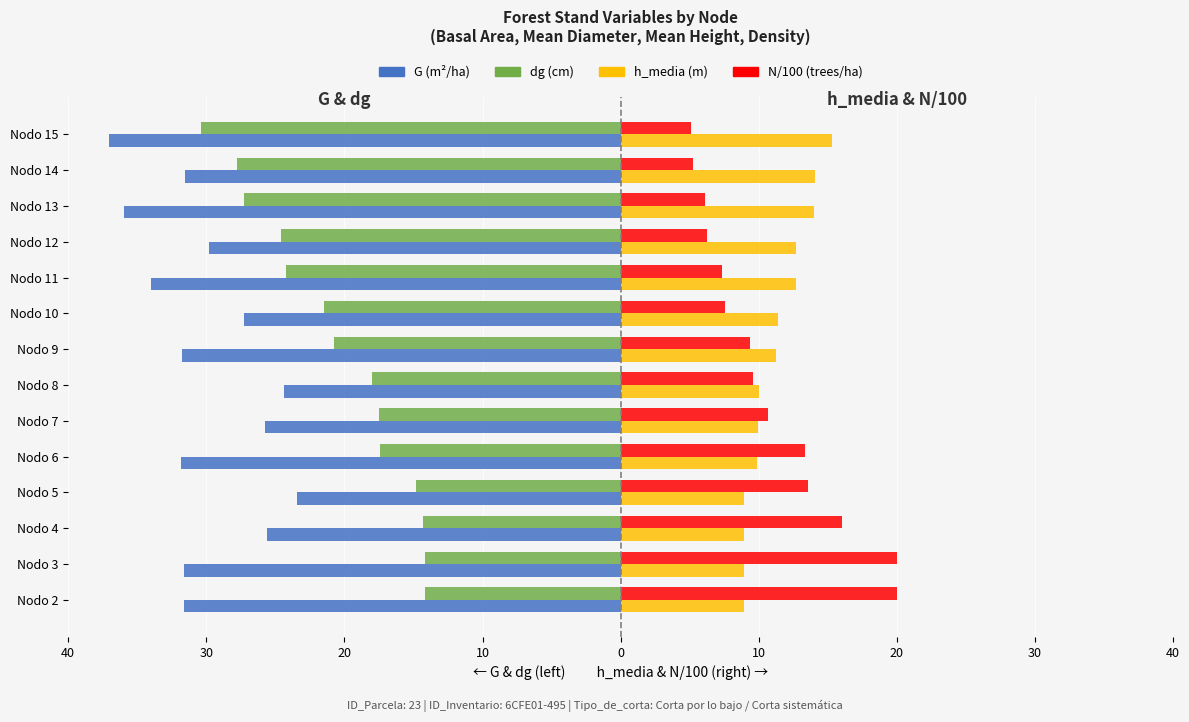

Rank the series by their maximum value, from highest to lowest.

N/100 (trees/ha), h_media (m), dg (cm), G (m²/ha)